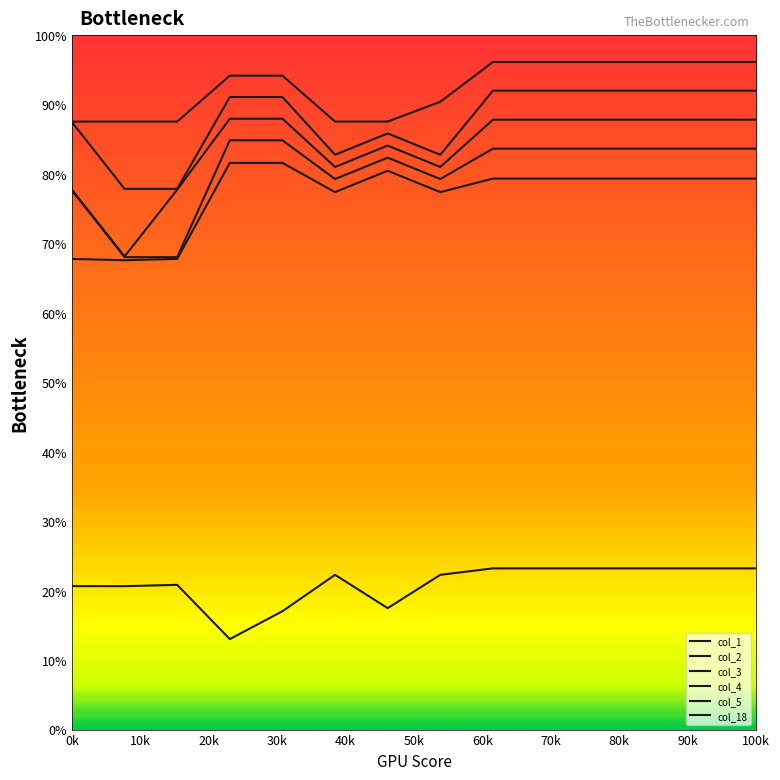

How many categories are shown in the chart?

14